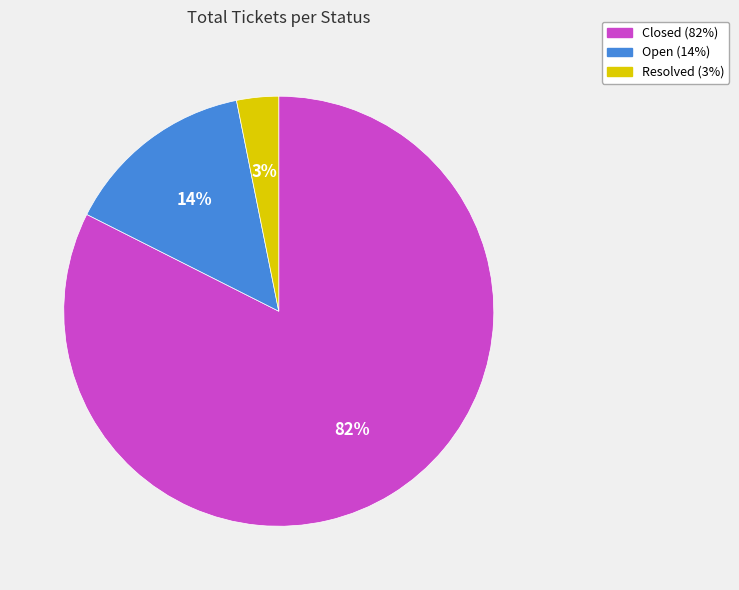

The Open slice represents 14% of the pie. True or false?

True